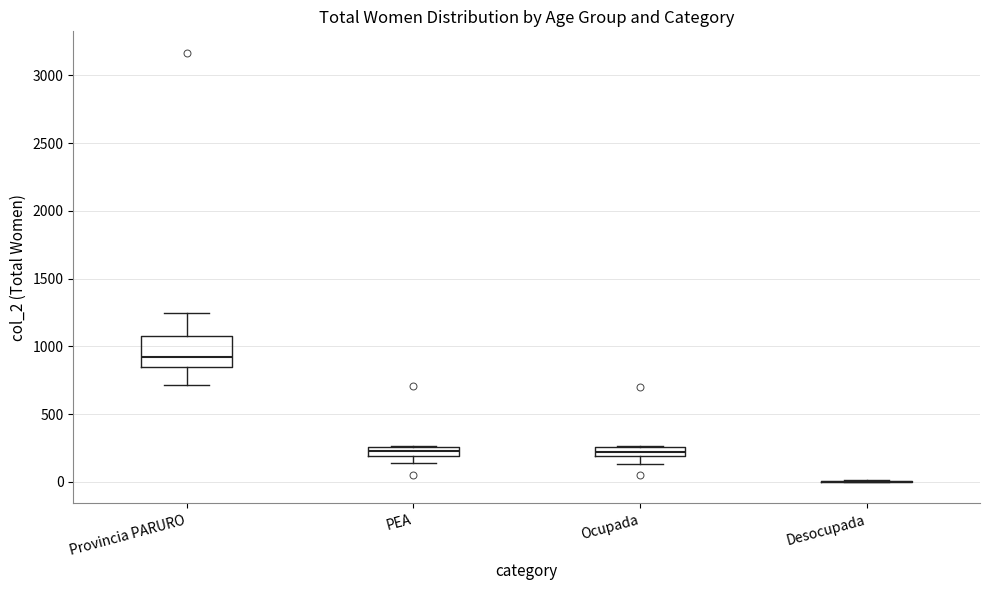

Comparing the boxes themselves (not the whiskers), which one is the tallest?

Provincia PARURO